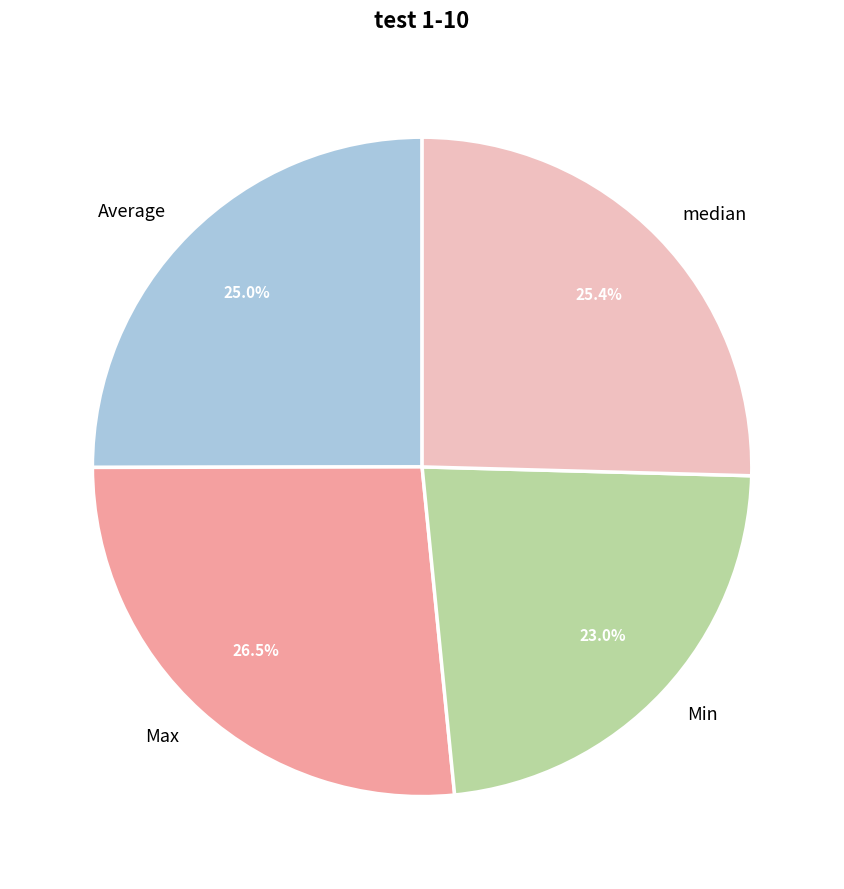

Do median and Min together represent more than half of the pie?

No